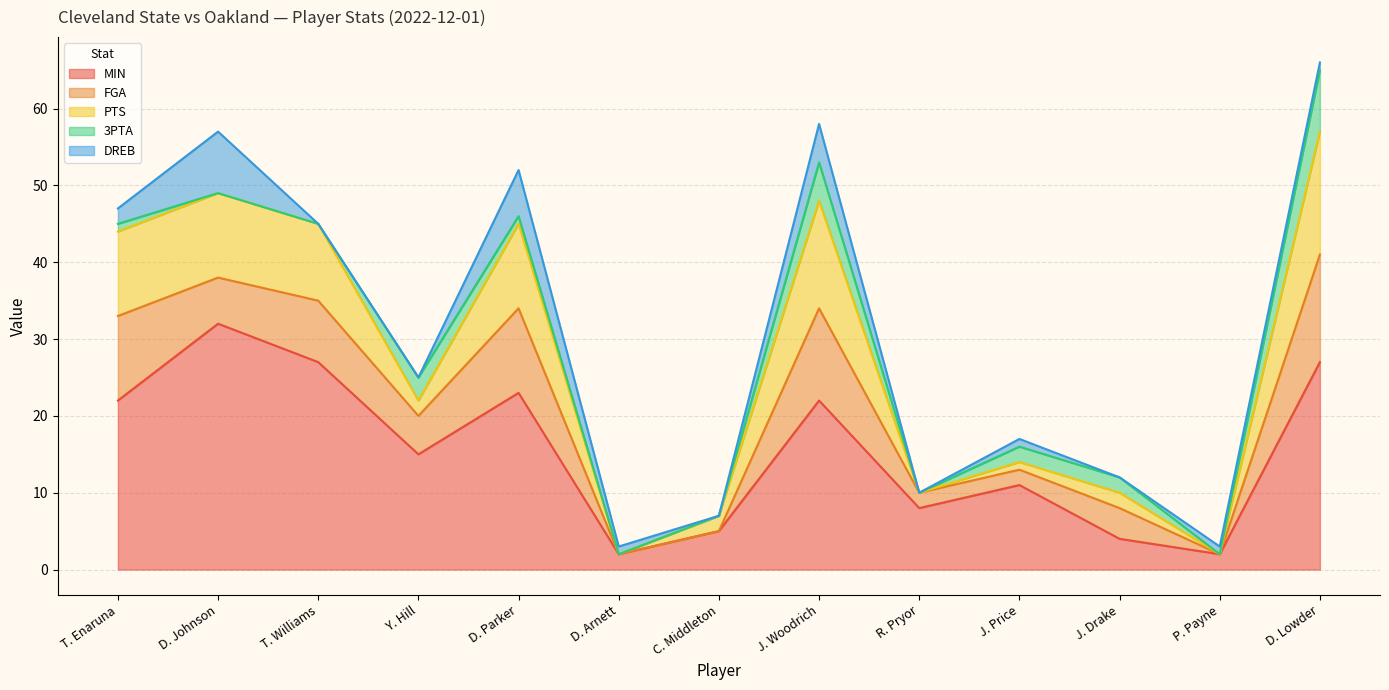

Where is the first local minimum for PTS?

Y. Hill